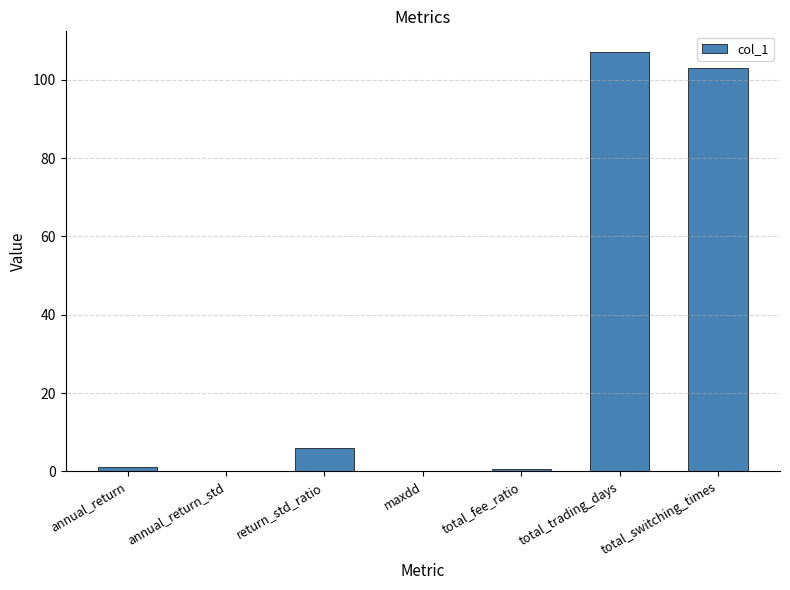

Which category has the highest value across all series?

total_trading_days